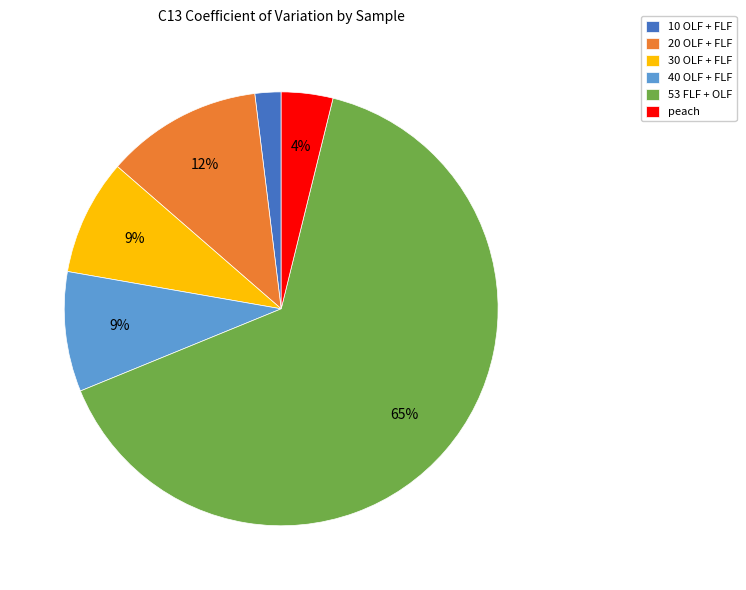

To the nearest percent, what percentage of the pie is 10 OLF + FLF?

2%